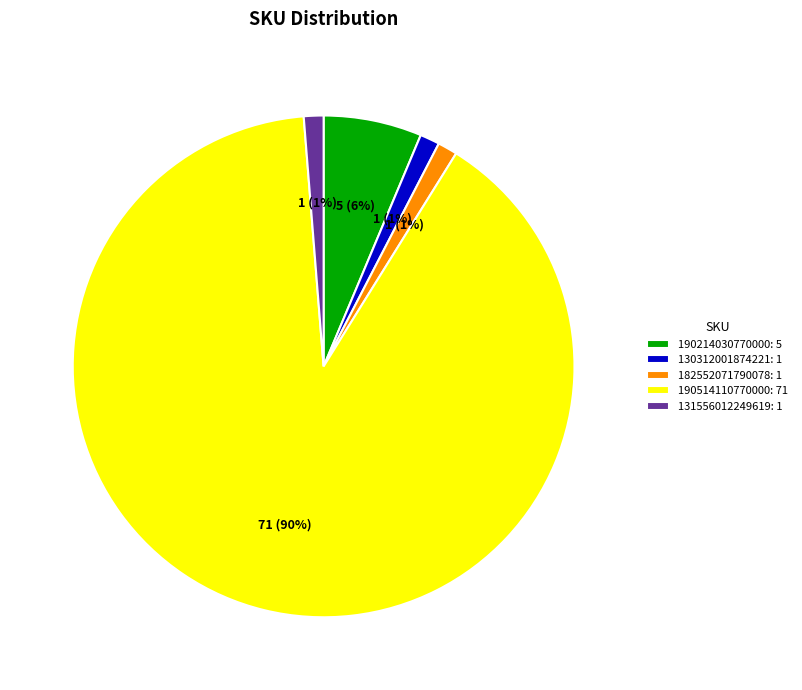

How many segments does this pie chart have?

5